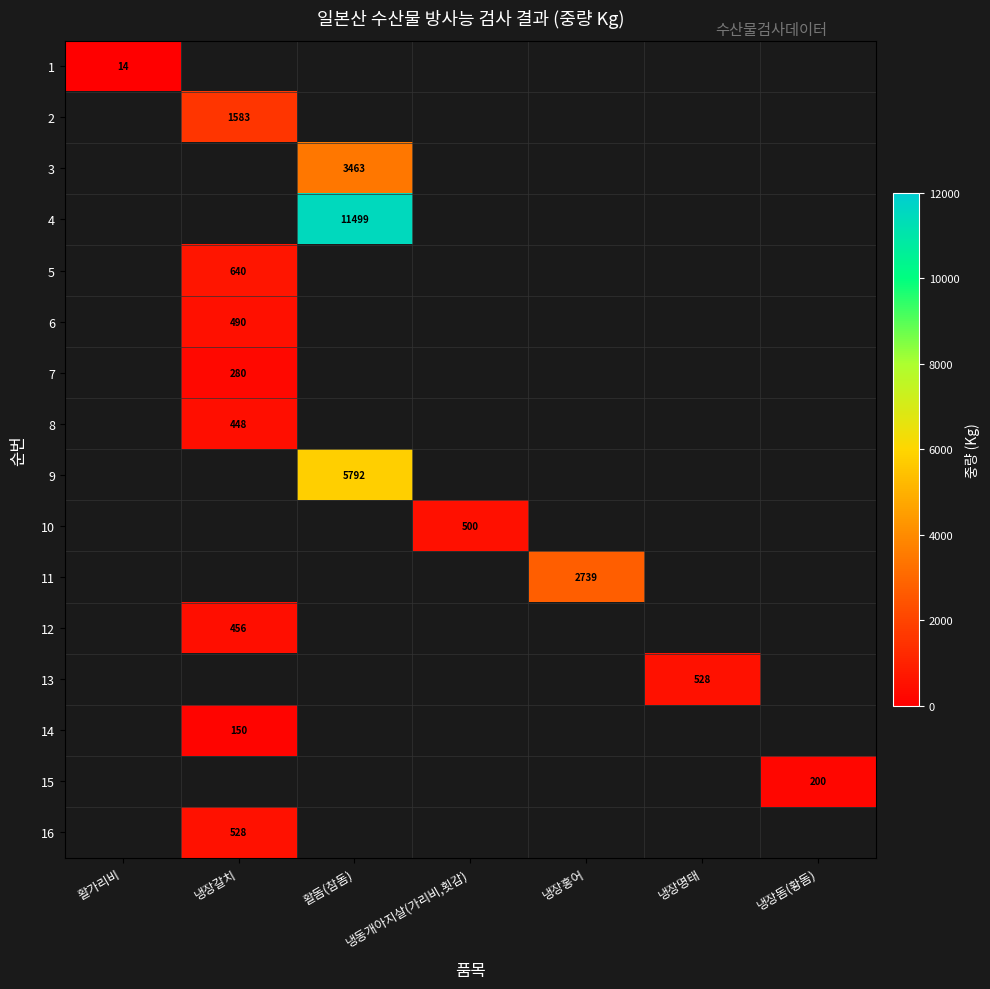

How many series are shown in this chart?

16